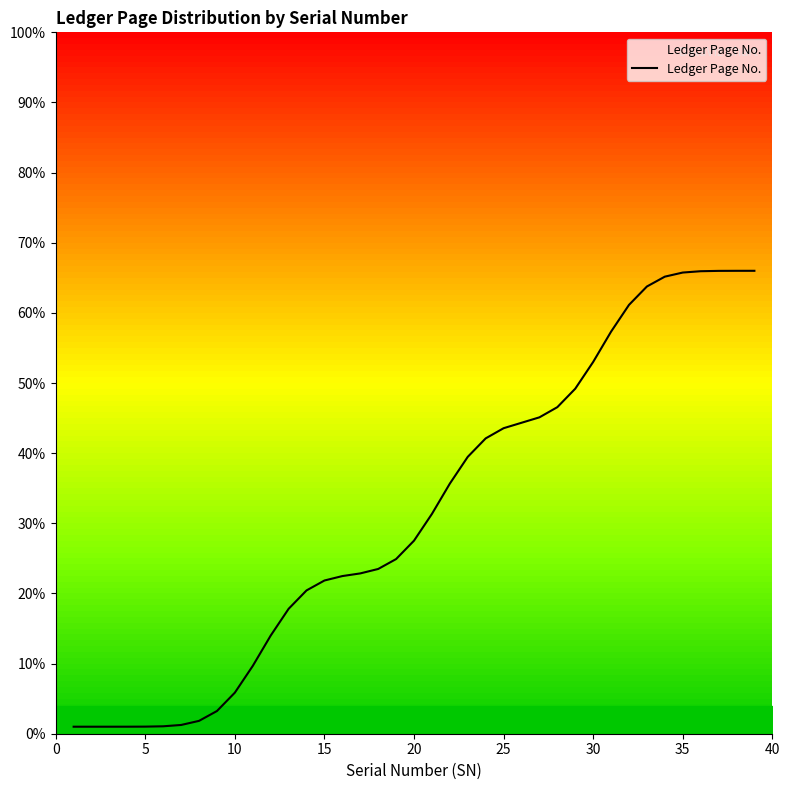

What is the maximum value shown in the chart?

66.0